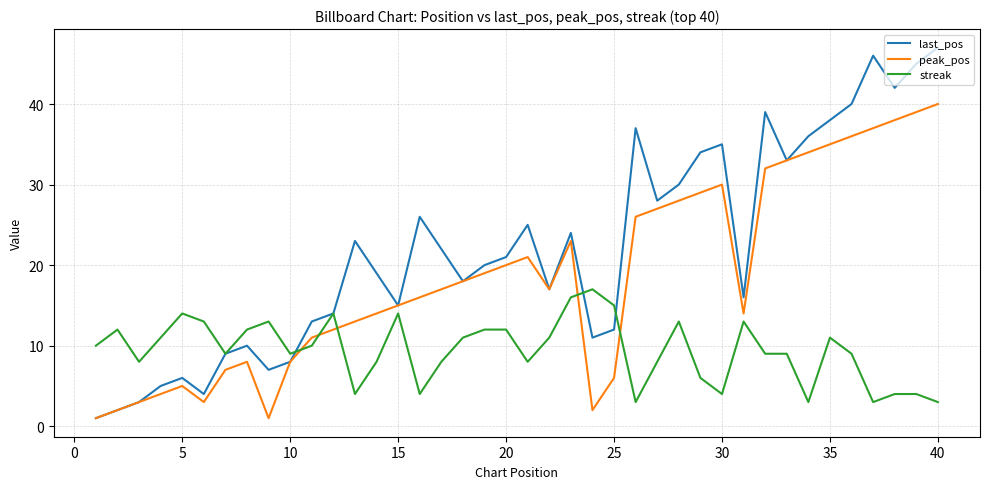

Which series has the widest spread of values?

last_pos